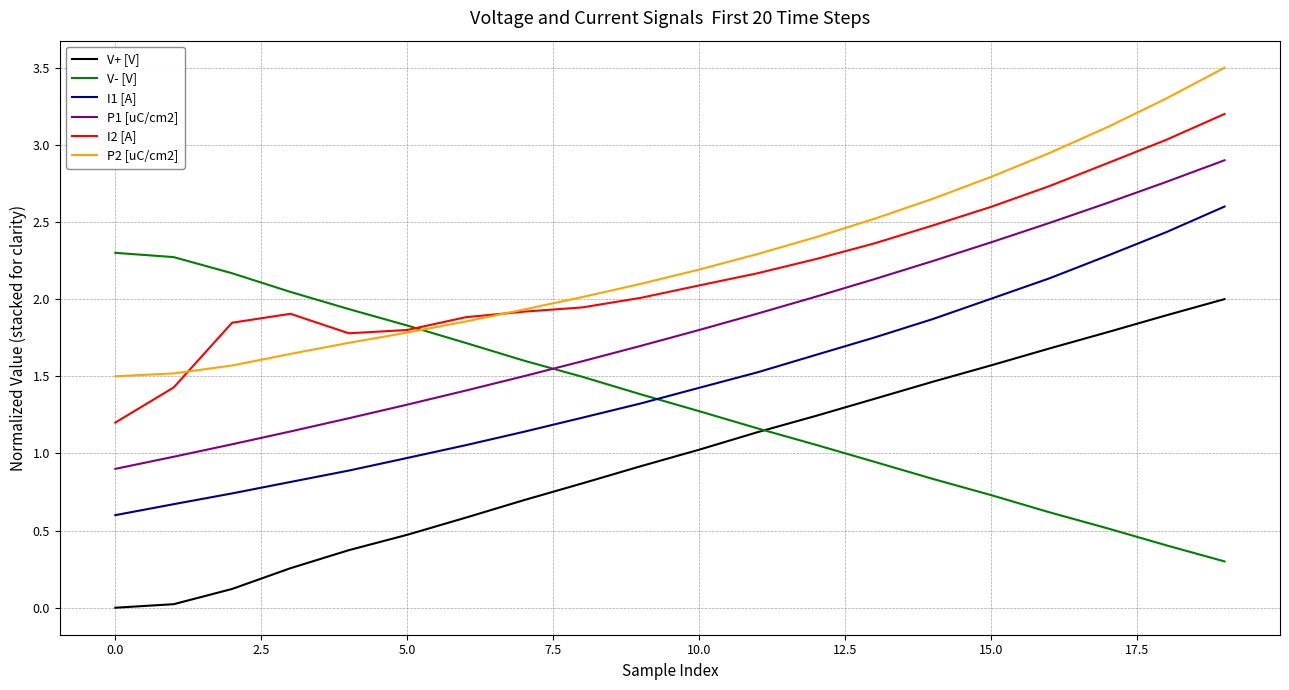

What is the sum of all V- [V] values?

26.6